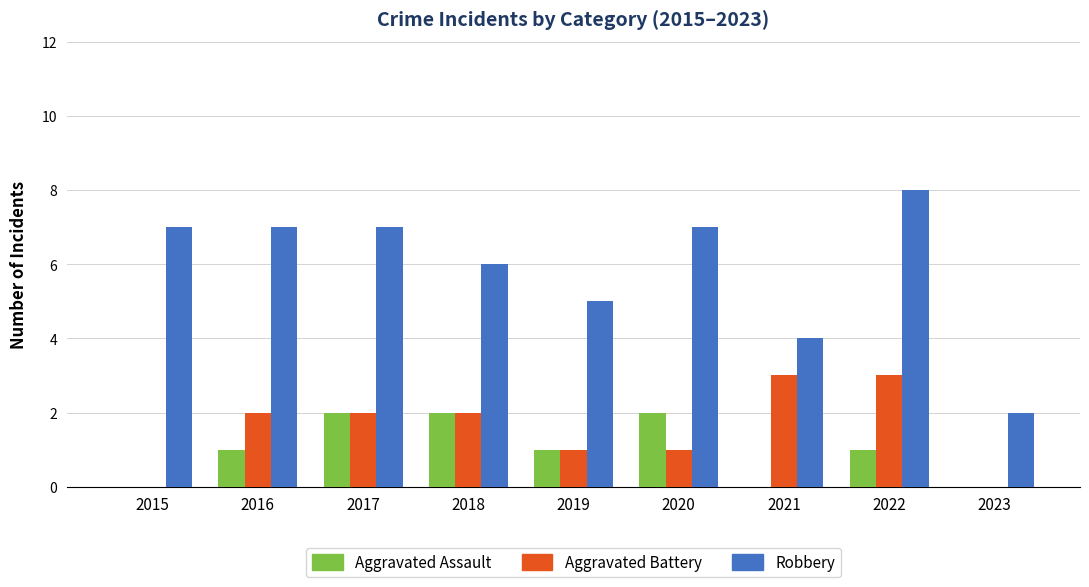

Count the number of data series in this chart.

3